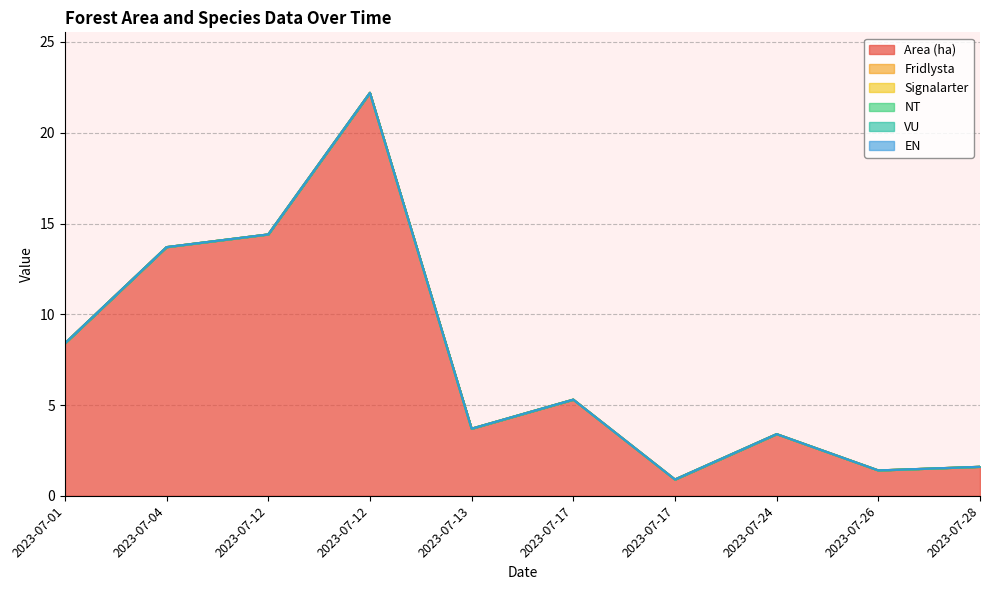

Reading right to left, extract all data points from this chart.

Area (ha): 1.6	1.4	3.4	0.9	5.3	3.7	22.2	14.4	13.7	8.4
Fridlysta: 0.0	0.0	0.0	0.0	0.0	0.0	0.0	0.0	0.0	0.0
Signalarter: 0.0	0.0	0.0	0.0	0.0	0.0	0.0	0.0	0.0	0.0
NT: 0.0	0.0	0.0	0.0	0.0	0.0	0.0	0.0	0.0	0.0
VU: 0.0	0.0	0.0	0.0	0.0	0.0	0.0	0.0	0.0	0.0
EN: 0.0	0.0	0.0	0.0	0.0	0.0	0.0	0.0	0.0	0.0